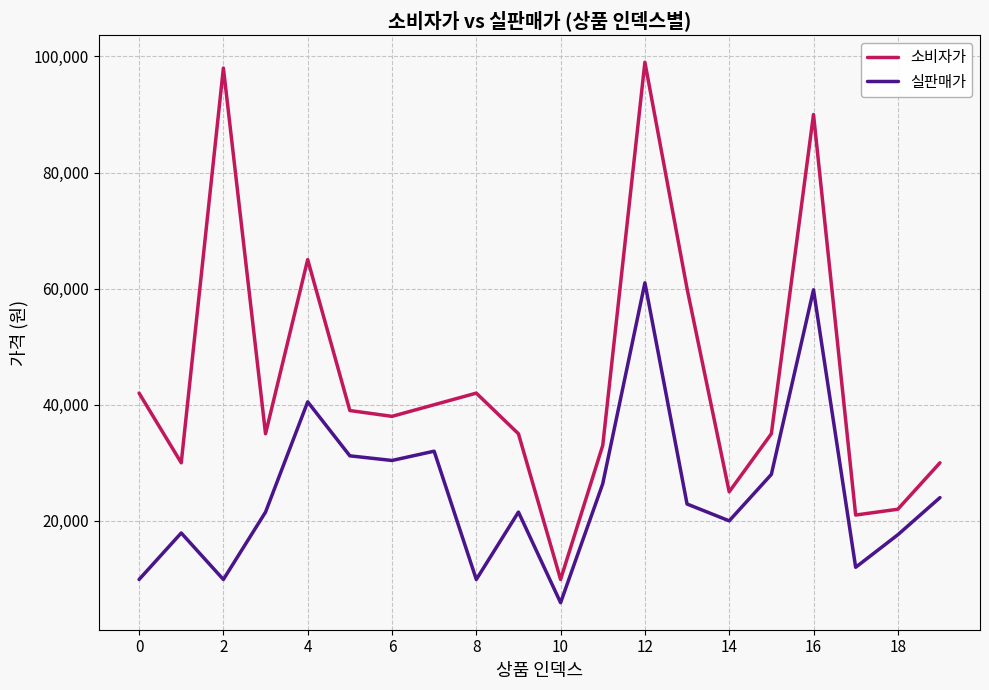

Which series has the widest spread of values?

소비자가